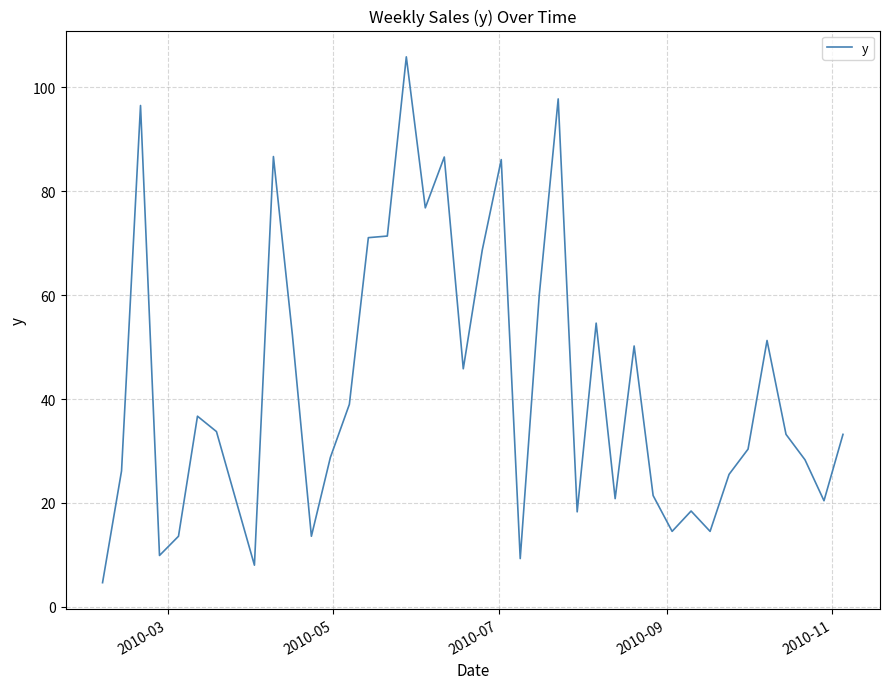

What is the minimum value shown in the chart?

4.6